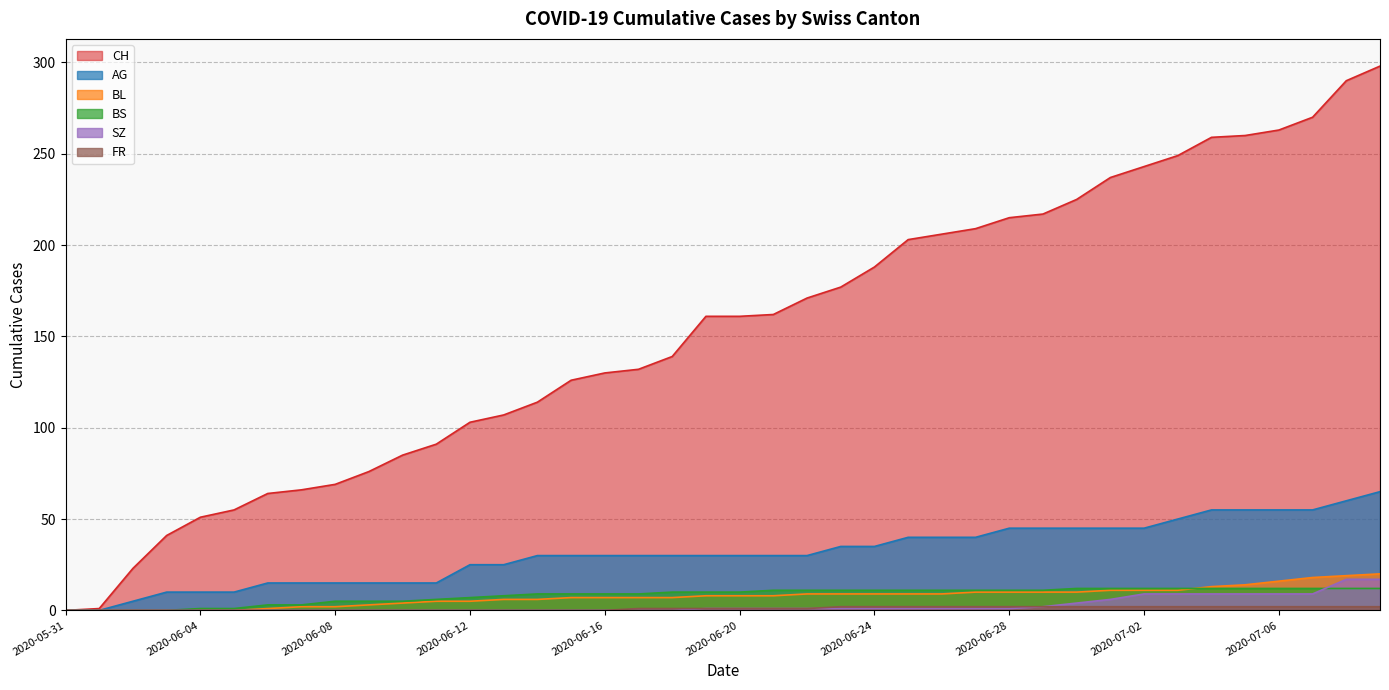

True or false: CH and FR cross at least once.

False